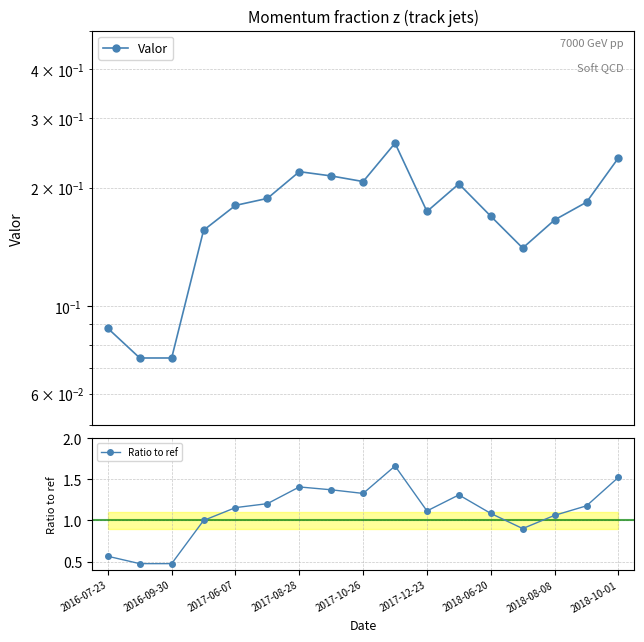

The Ratio to ref series shows 0.9 at 2017-08-28. True or false?

False